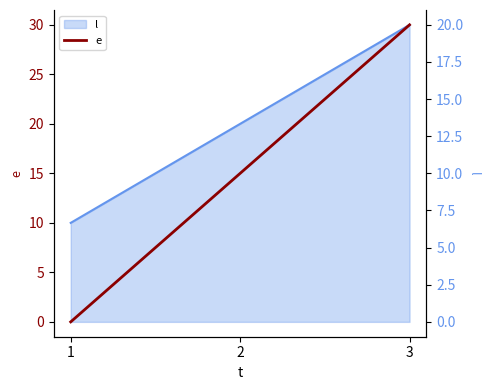

Which label corresponds to the largest value in the chart?

3